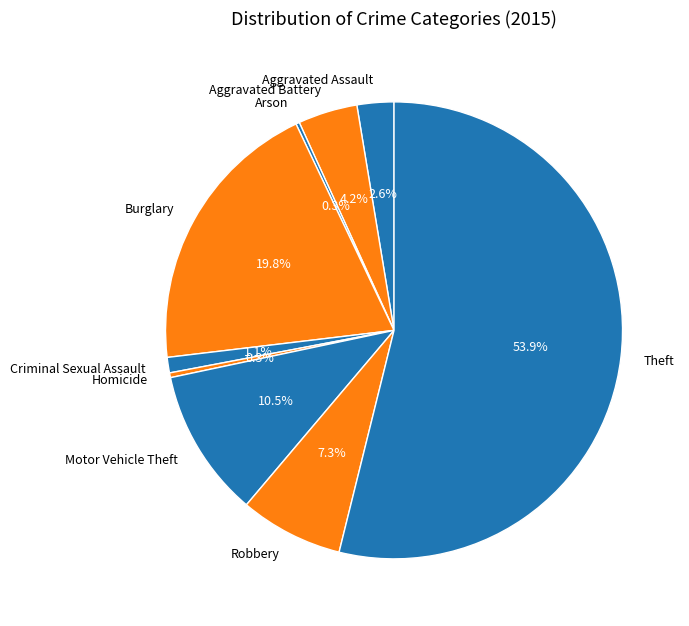

Which slice is the largest?

Theft